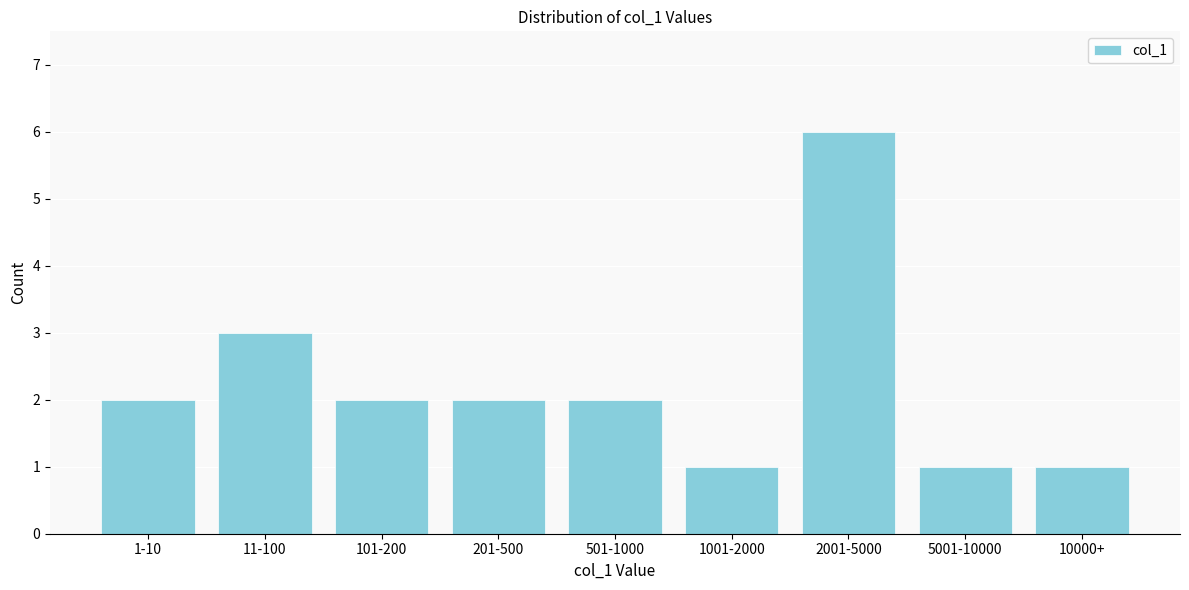

Reading left to right, extract all data points from this chart.

1-10=2	11-100=3	101-200=2	201-500=2	501-1000=2	1001-2000=1	2001-5000=6	5001-10000=1	10000+=1